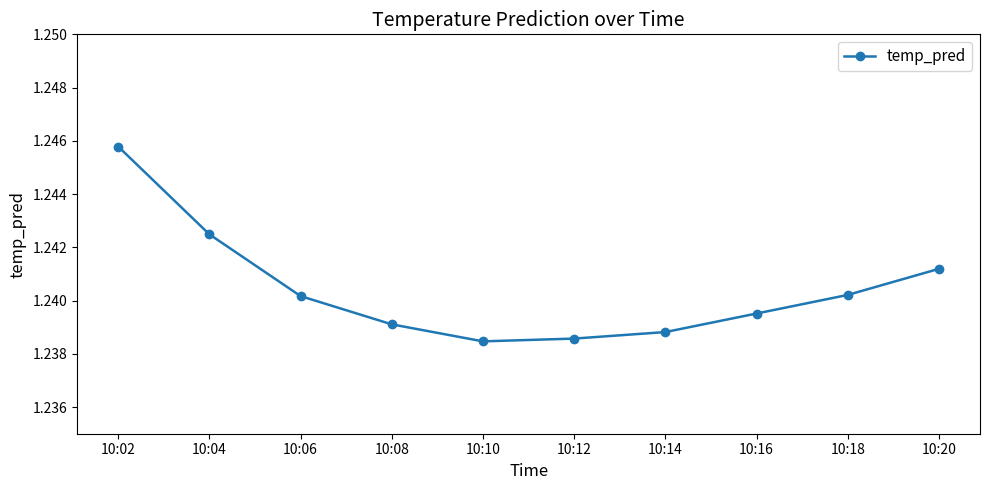

At which category does the chart reach its peak across all series?

10:02